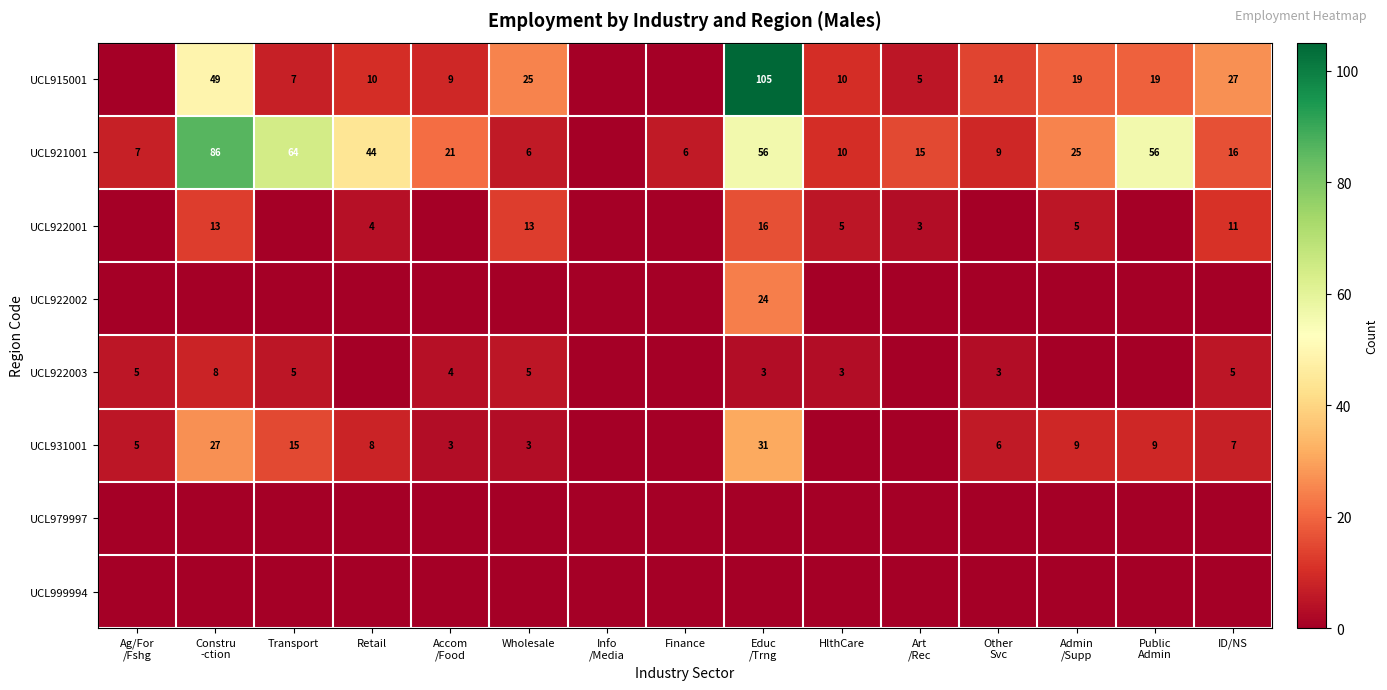

What is the maximum value shown in the chart?

105